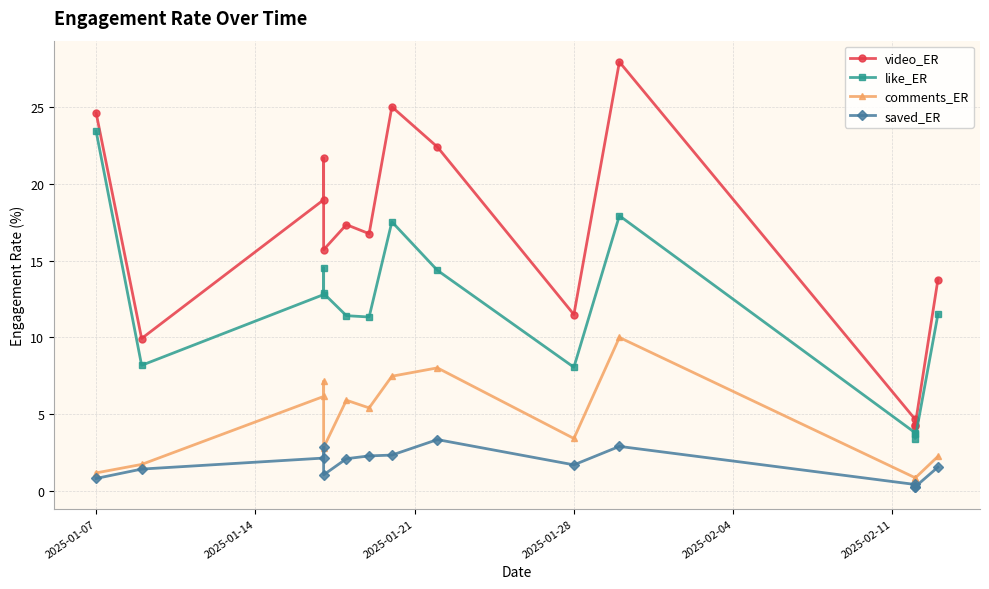

Which series has the largest range (max minus min)?

video_ER